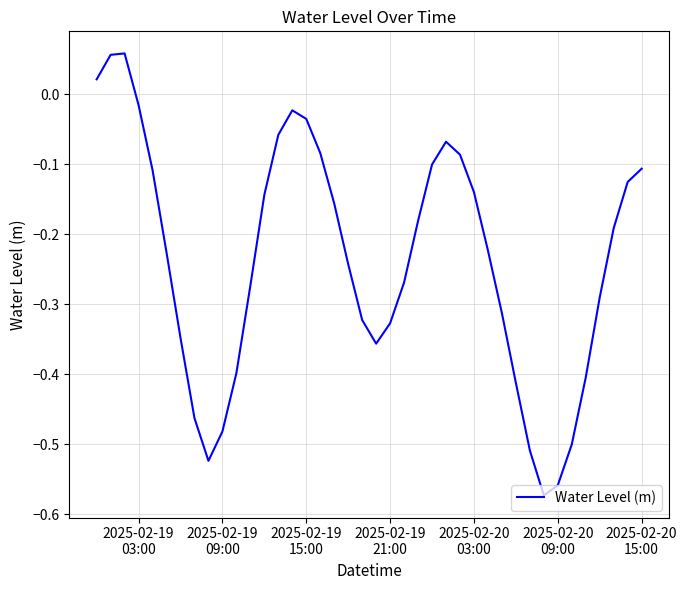

Is this an area chart (filled region under the line)?

No